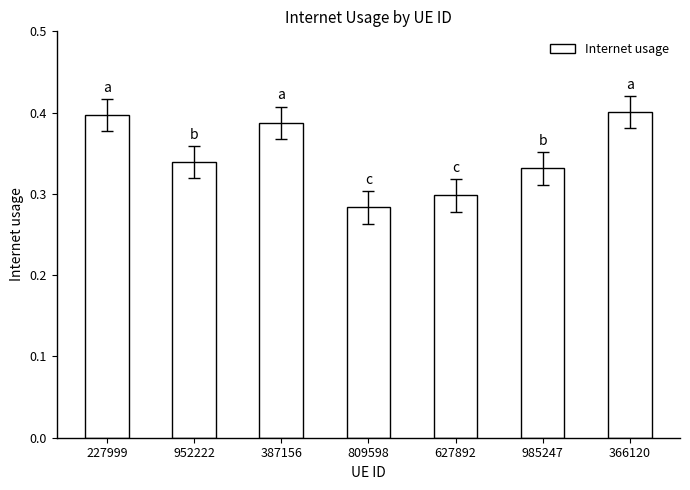

Which label corresponds to the smallest value in the chart?

809598